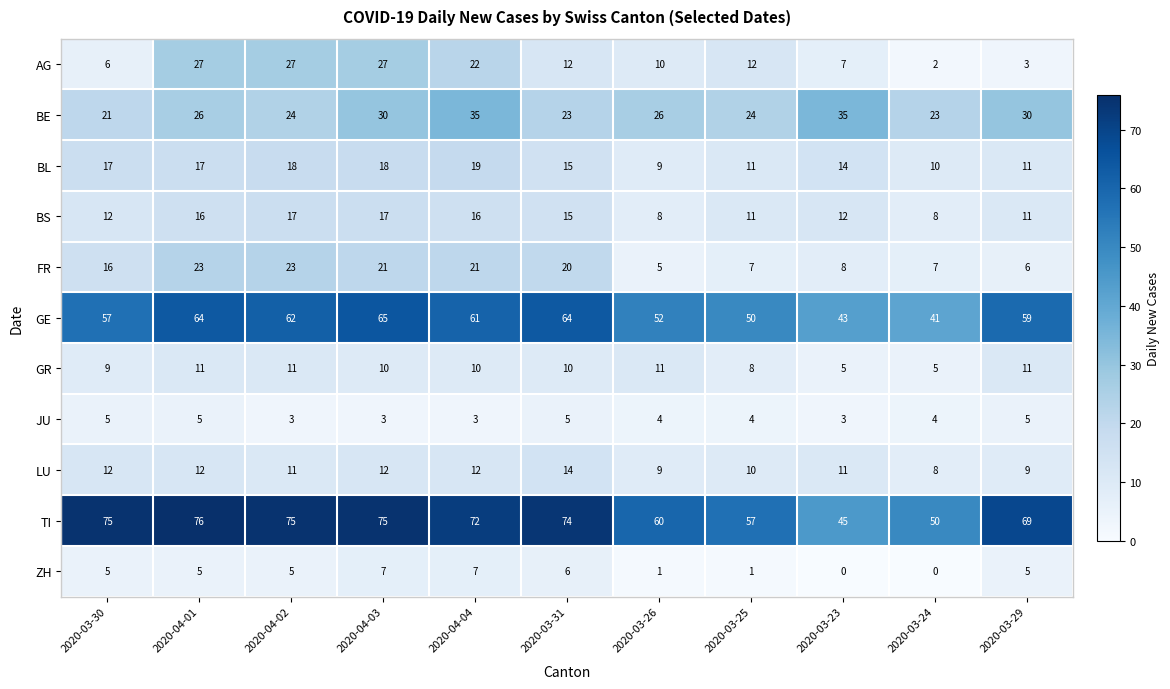

What is the sum of all TI values?

728